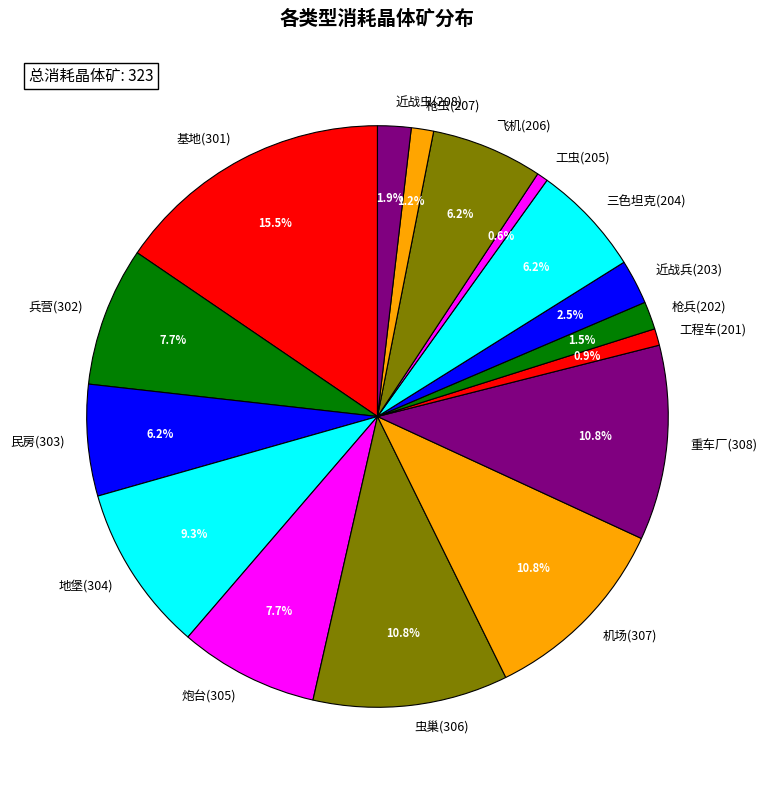

How many slices are in this pie chart?

16